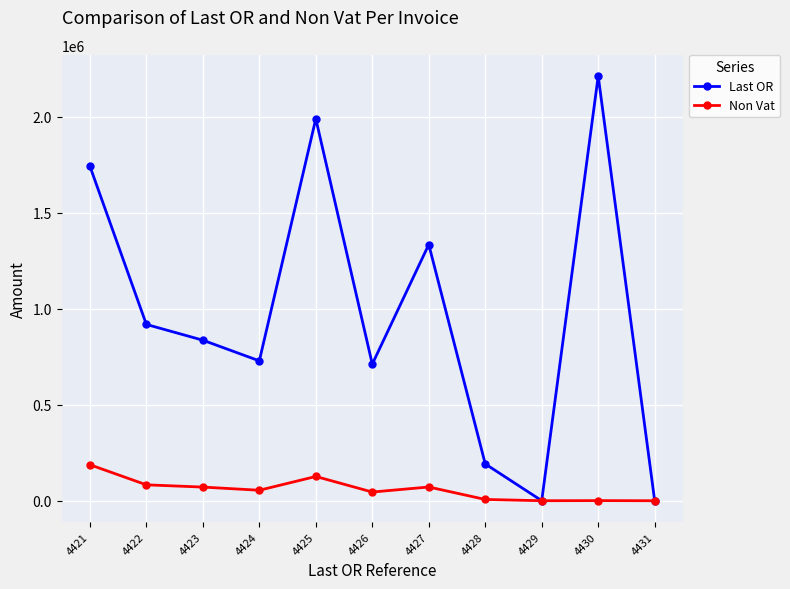

What are all the series names shown in the legend?

Last OR, Non Vat